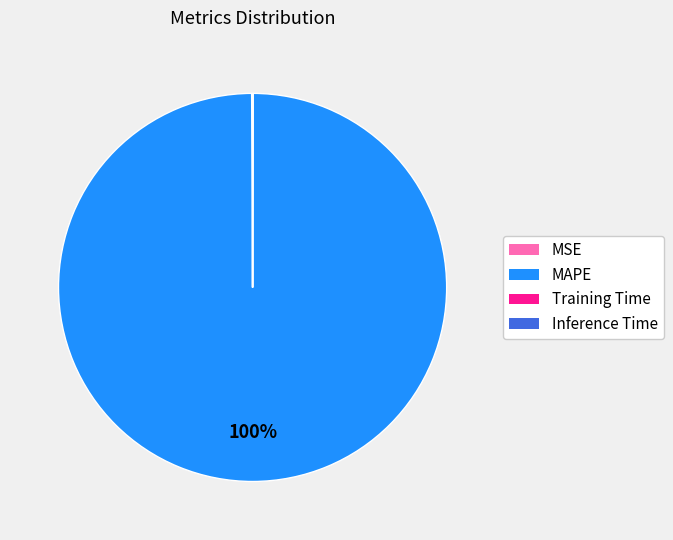

Which slice represents more than half of the pie?

MAPE